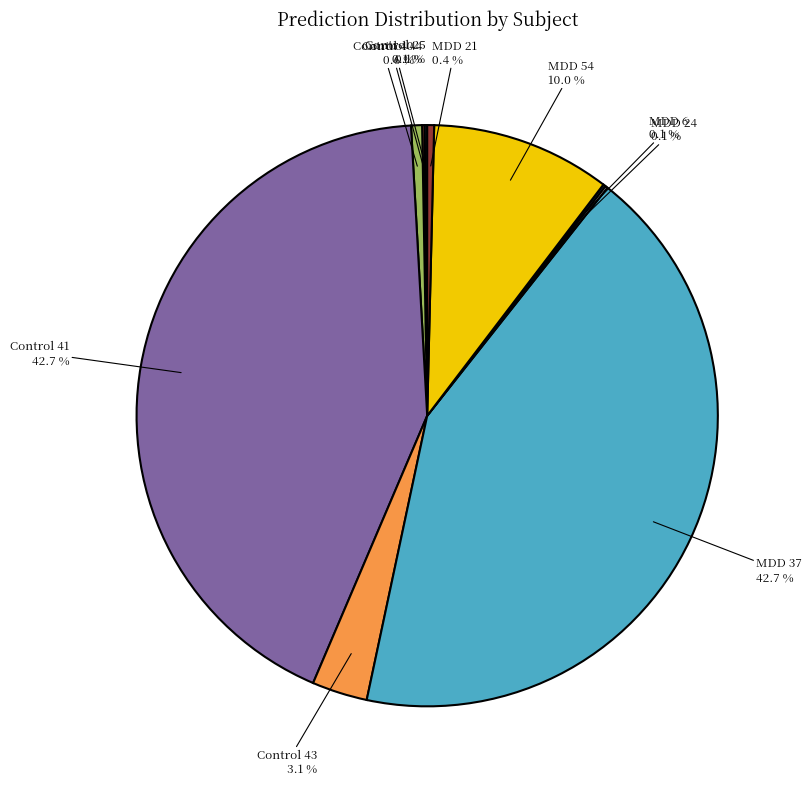

Between Control 40 and Control 43, which is larger?

Control 43